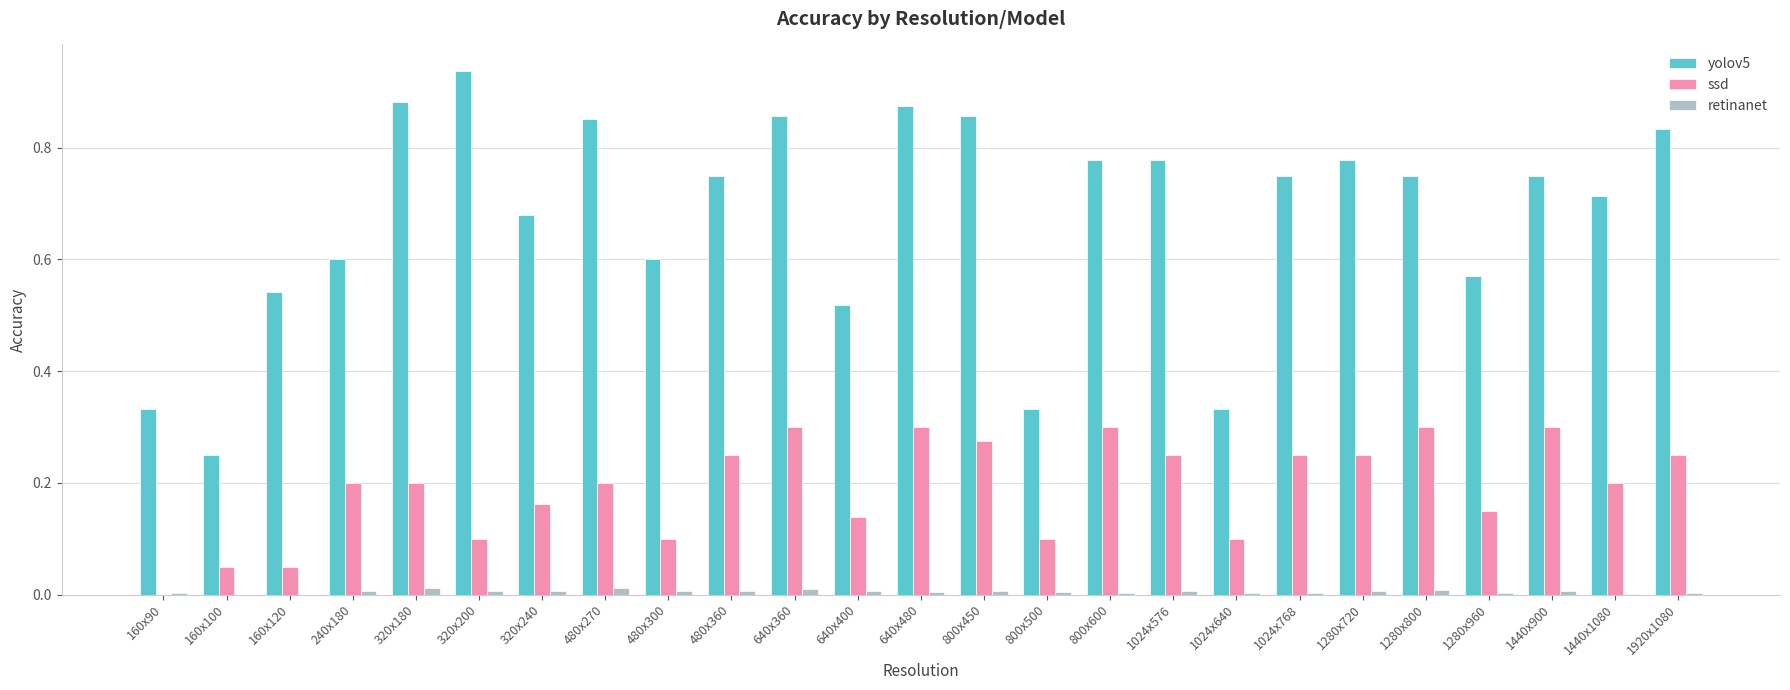

Is the value of yolov5 at 1440x1080 greater than the value of ssd at 1024x768?

Yes